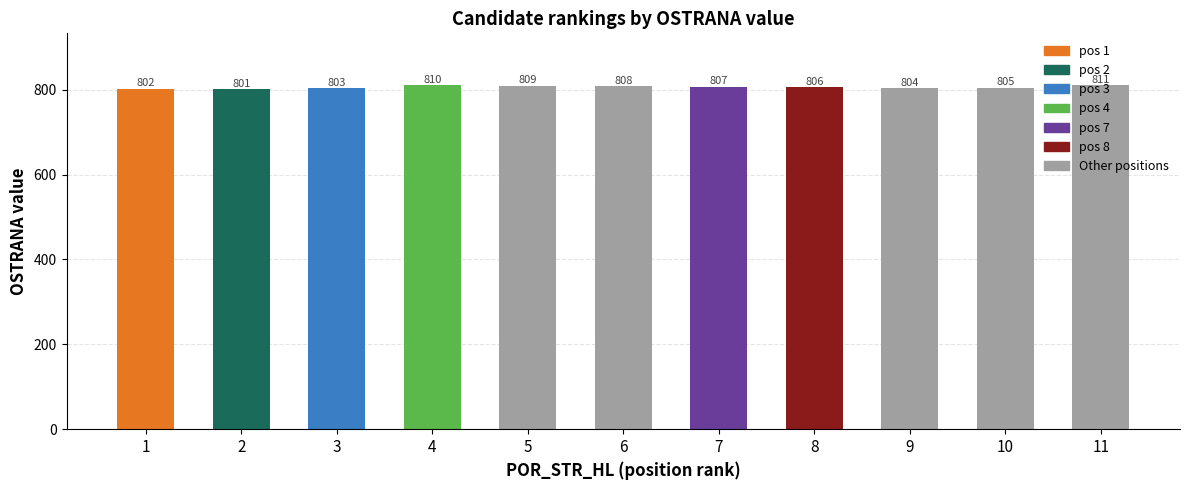

What is the greatest value displayed?

811